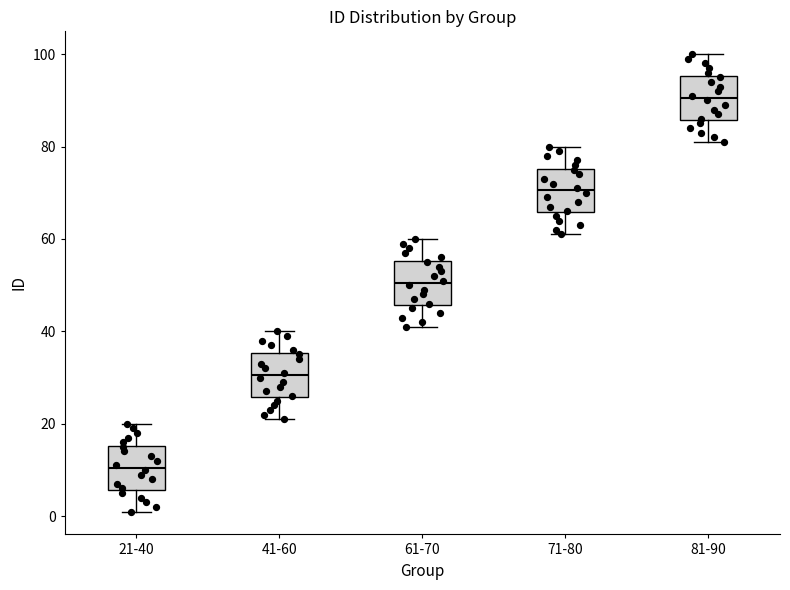

Reading left to right, read every box against the y-axis: the position of its median line, the range the box covers, and the ends of its whiskers. The values are not printed on the chart, so give them approximately, as read against the axis.

21-40: median 10, box 6 to 16, whiskers 2 to 20
41-60: median 30, box 26 to 36, whiskers 22 to 40
61-70: median 50, box 46 to 56, whiskers 42 to 60
71-80: median 70, box 66 to 76, whiskers 62 to 80
81-90: median 90, box 86 to 96, whiskers 82 to 100